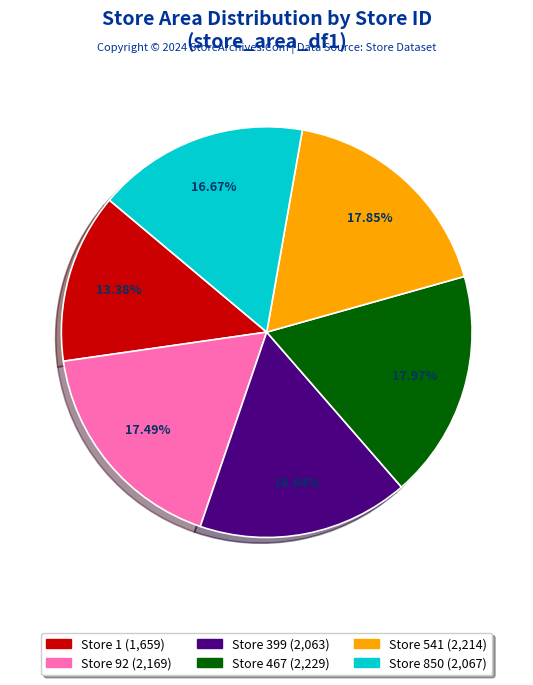

To the nearest percent, what is the average slice percentage?

17%